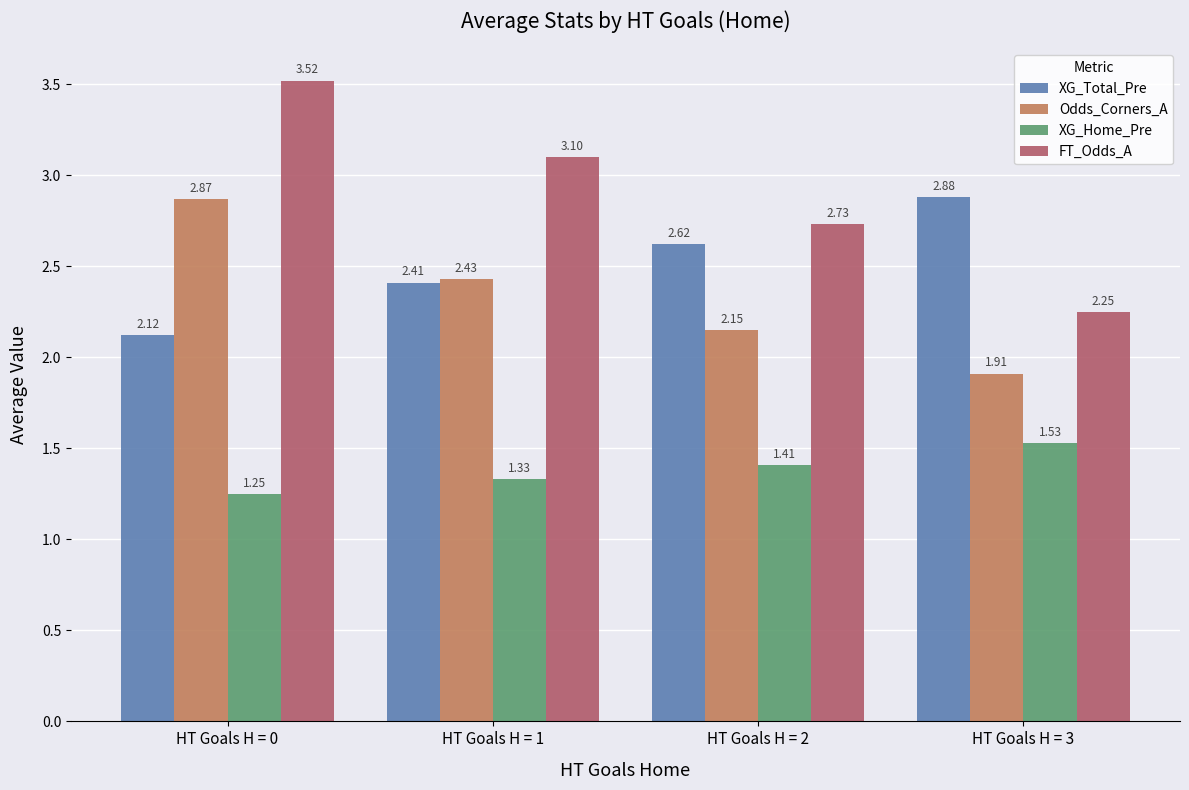

Rank the series at HT Goals H = 2 from highest to lowest value.

FT_Odds_A, XG_Total_Pre, Odds_Corners_A, XG_Home_Pre